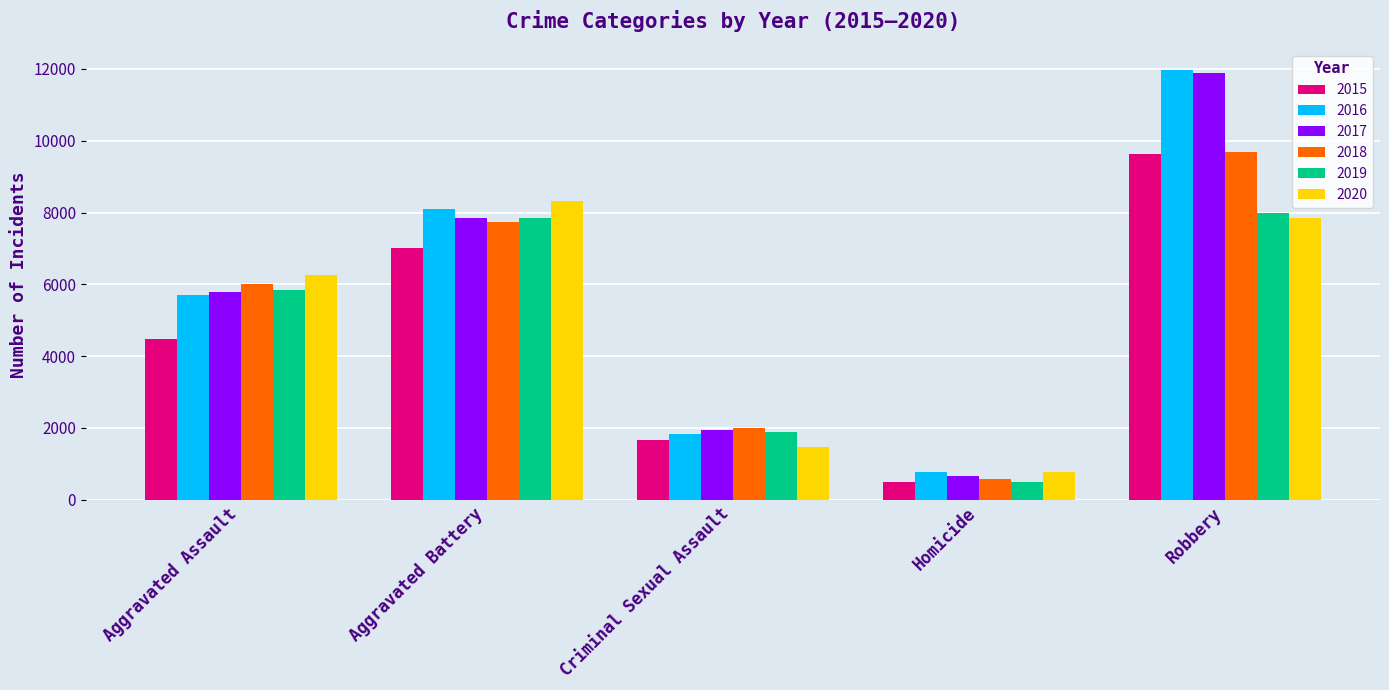

Are the bars grouped side by side (vs. stacked)?

Yes